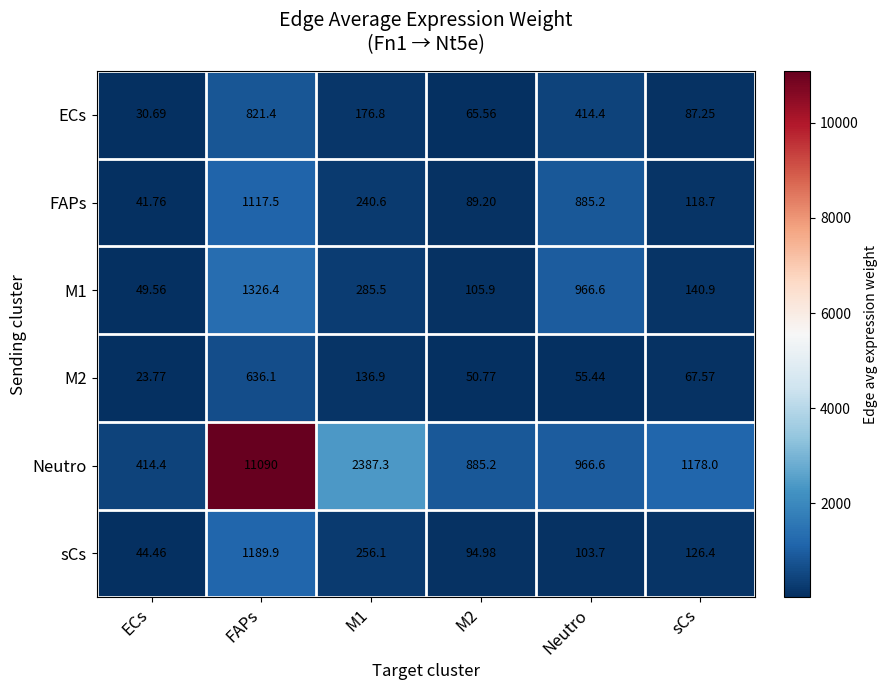

At which label is M1 closest to 687?

Neutro